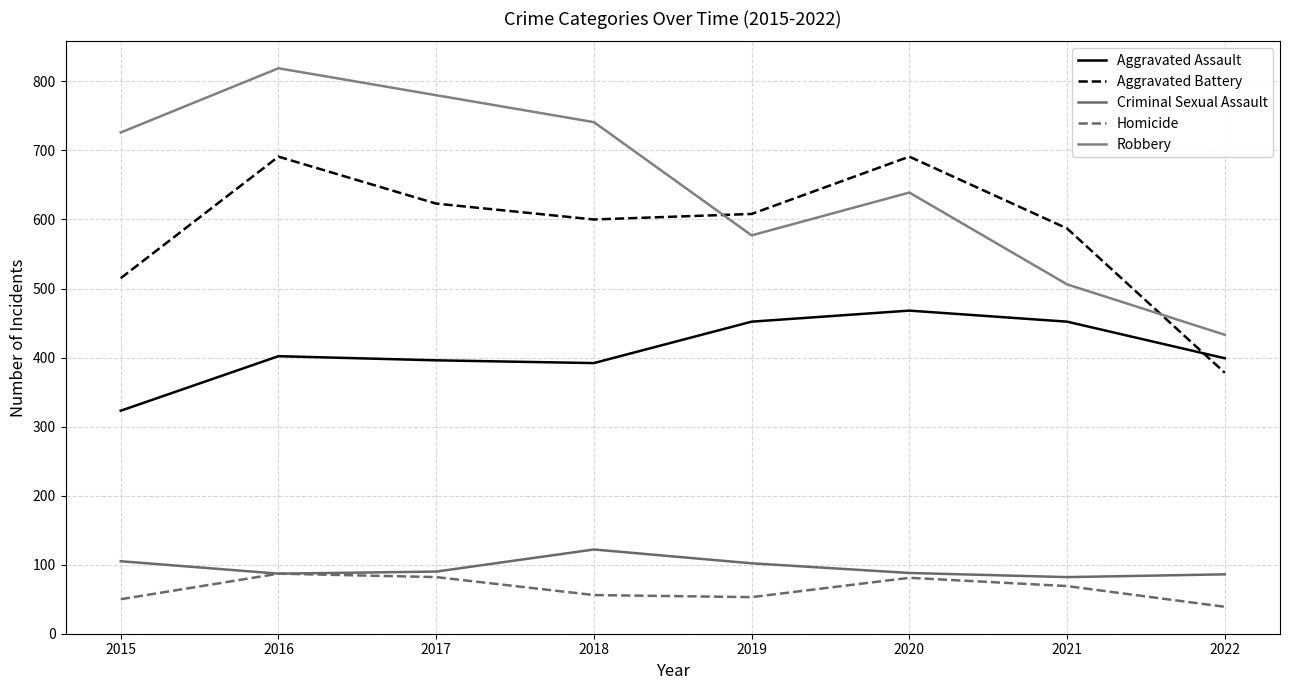

How many lines are shown in the chart?

5